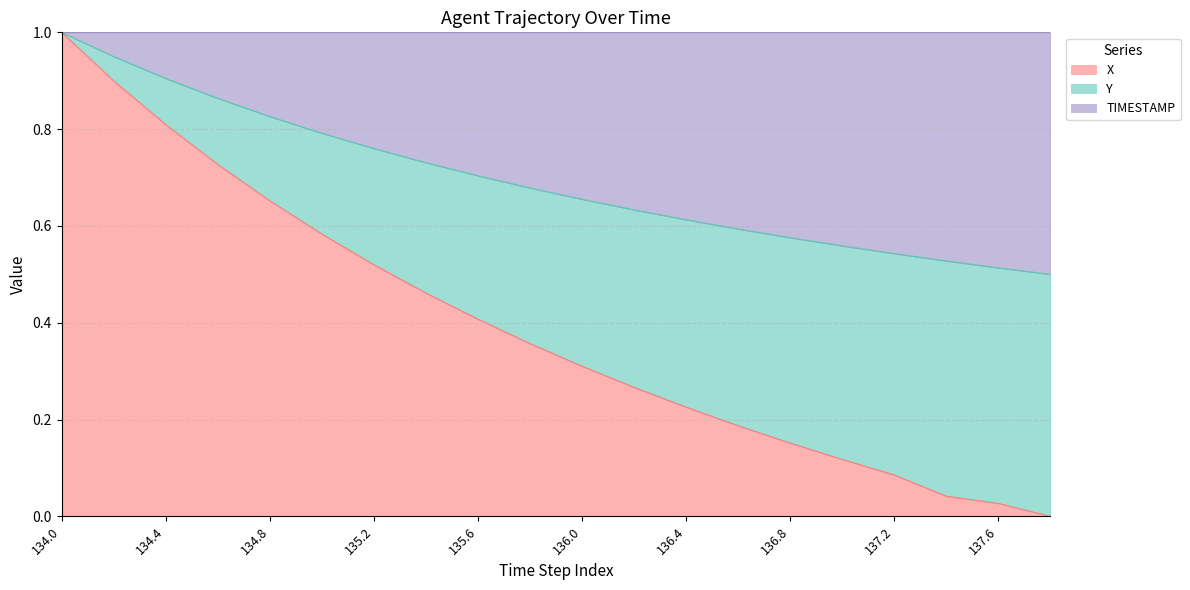

Between 137.0 and 137.2, which is larger?

137.0